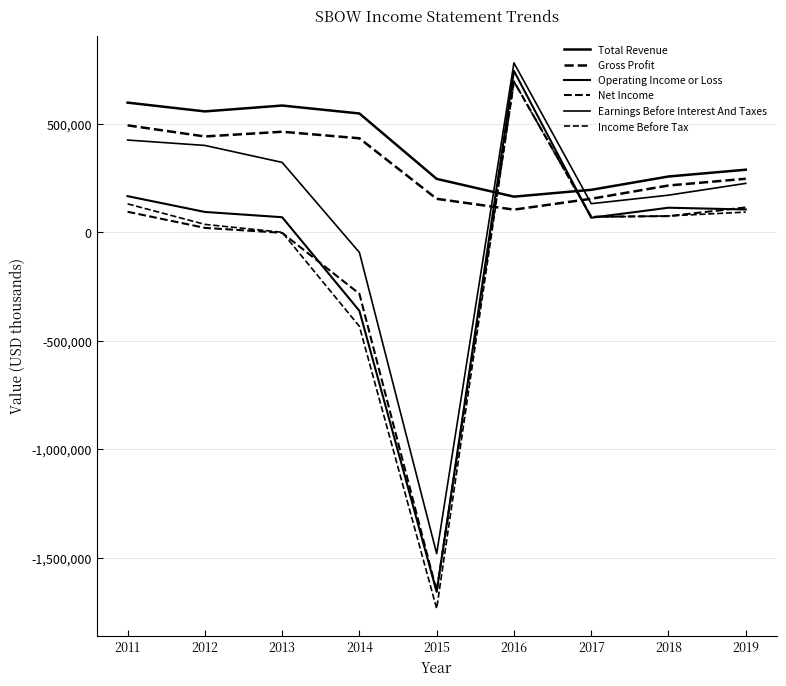

At which category does Earnings Before Interest And Taxes reach its first local valley?

2015